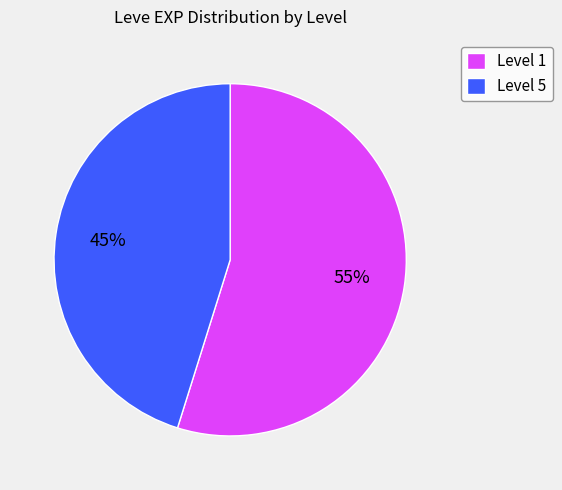

What percentage is the Level 5 slice, to the nearest percent?

45%